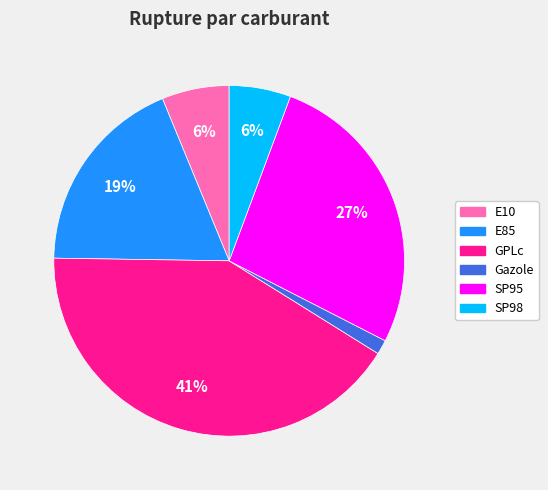

Which slice is the smallest?

Gazole